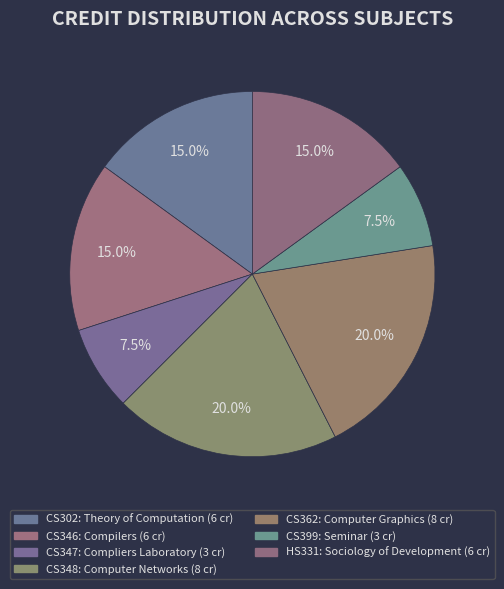

Does CS347 account for over 50% of the chart?

No